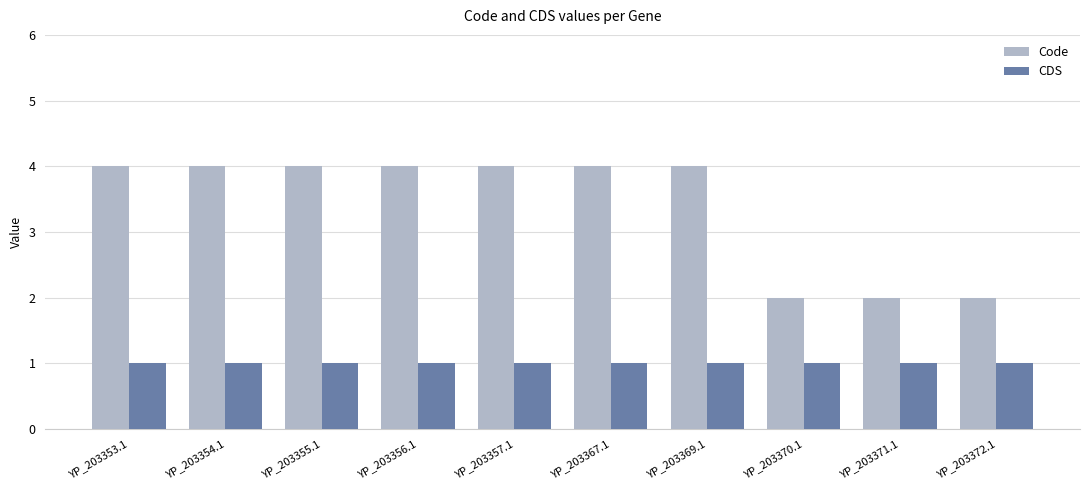

What is the difference between the highest and lowest values at YP_203357.1?

3